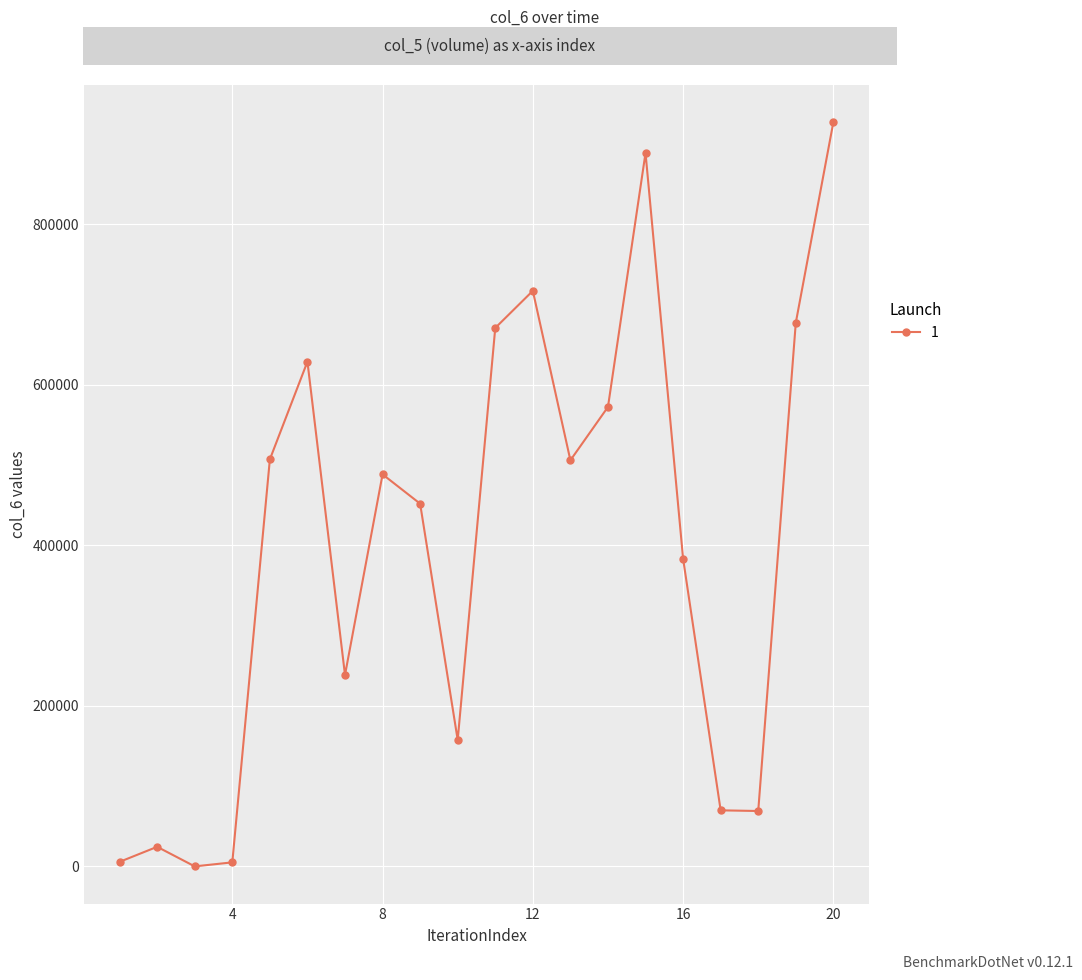

True or false: there are more than 1 points higher than both neighbors.

True